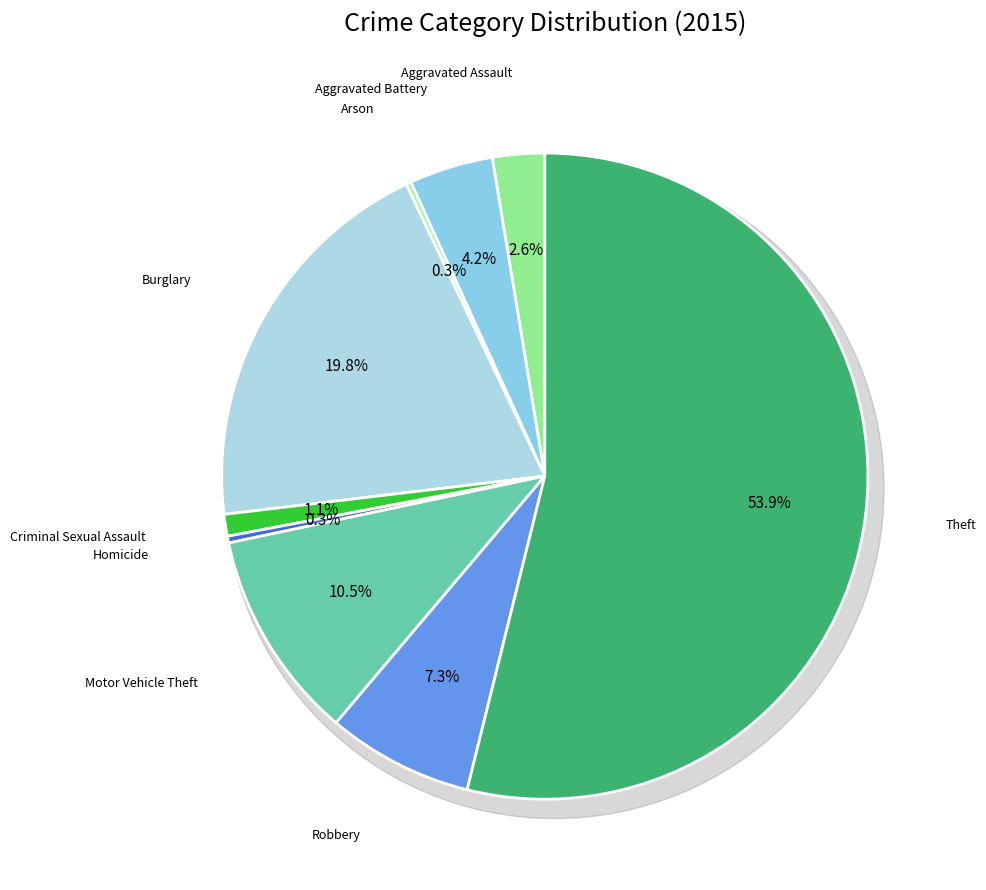

Which slice is the largest?

Theft